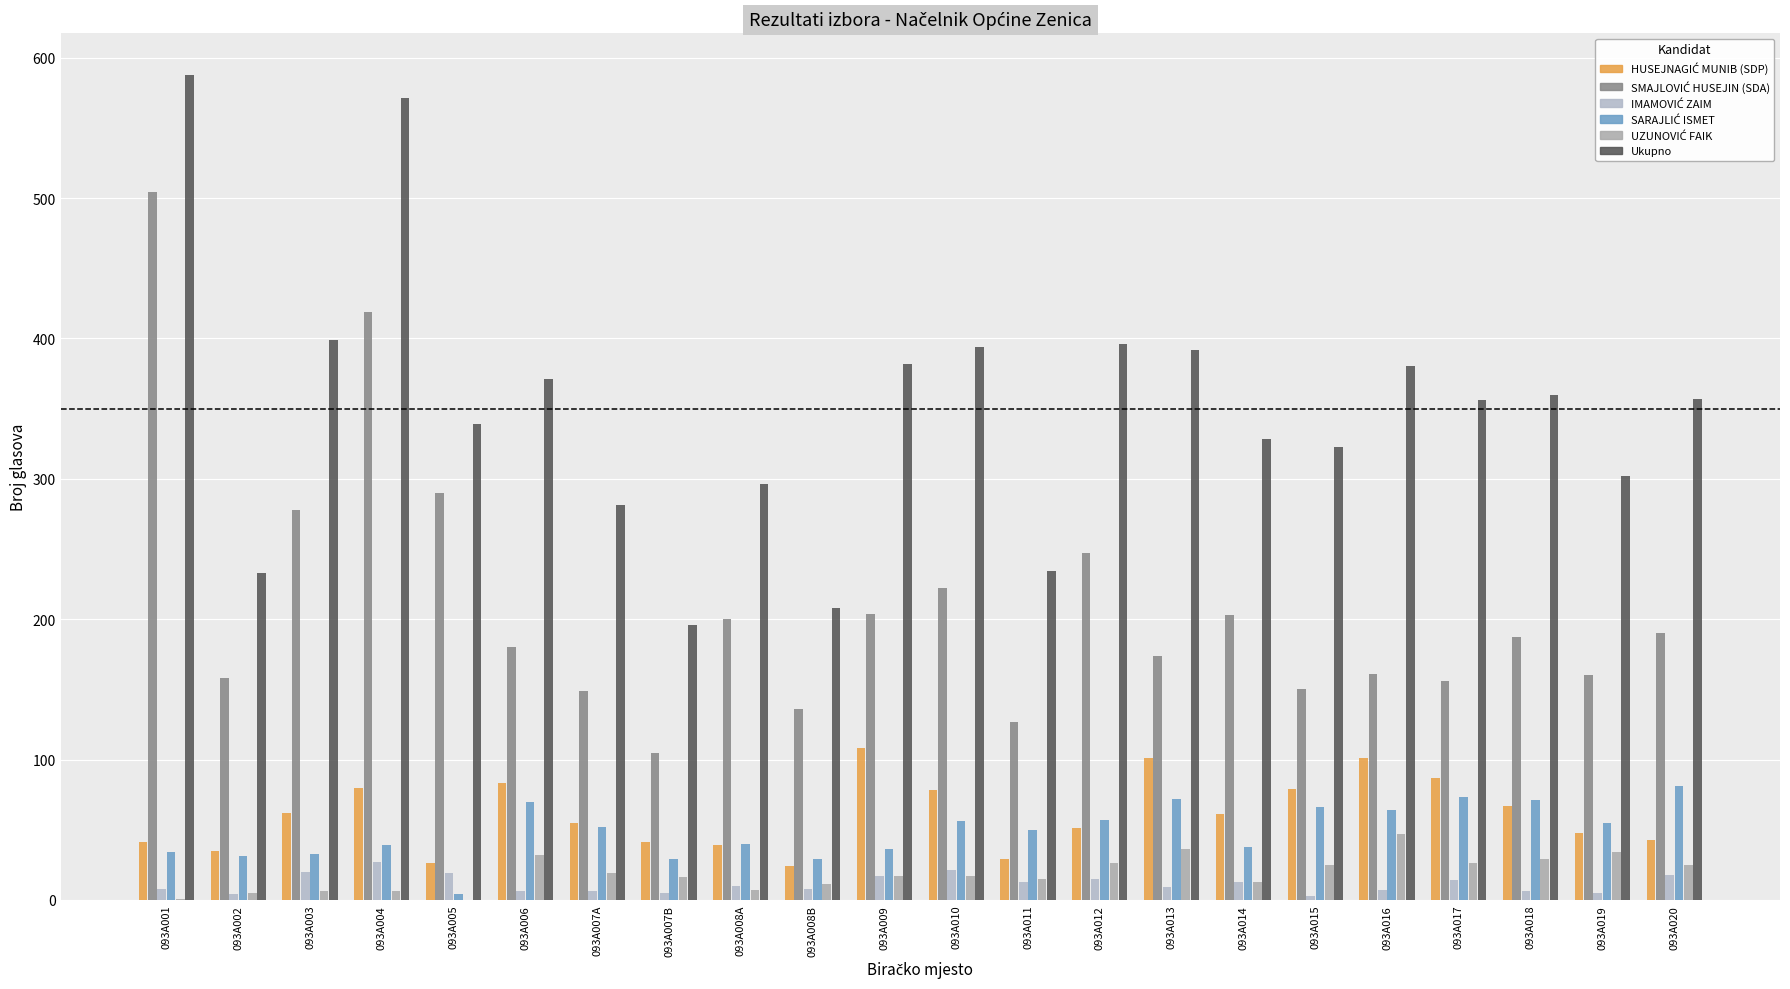

Which category has the highest value across all series?

093A001